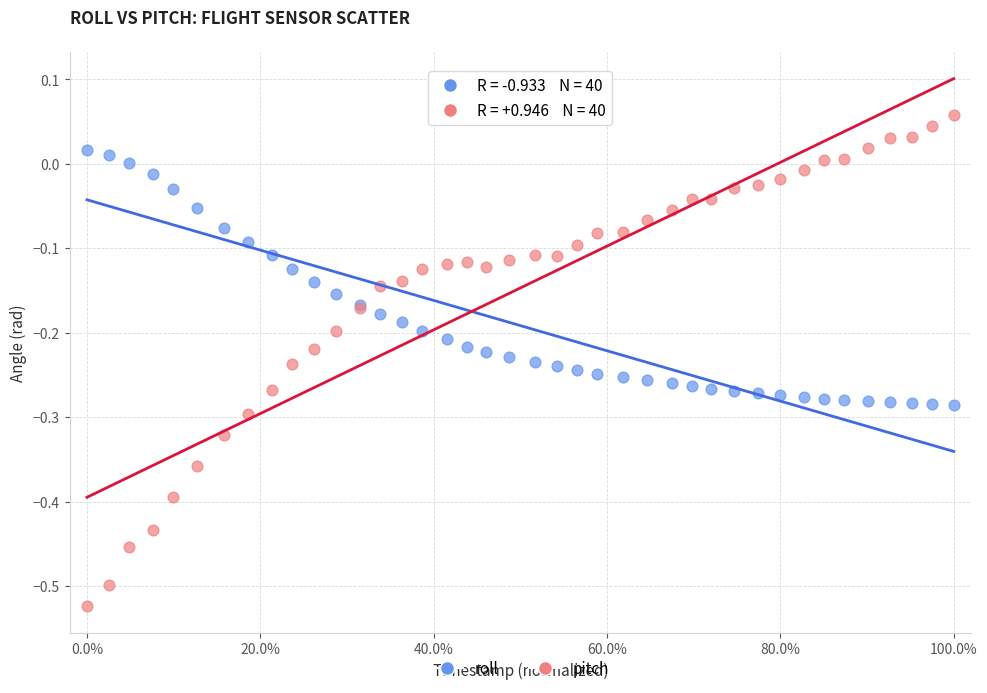

Which series reaches the minimum Y coordinate?

pitch